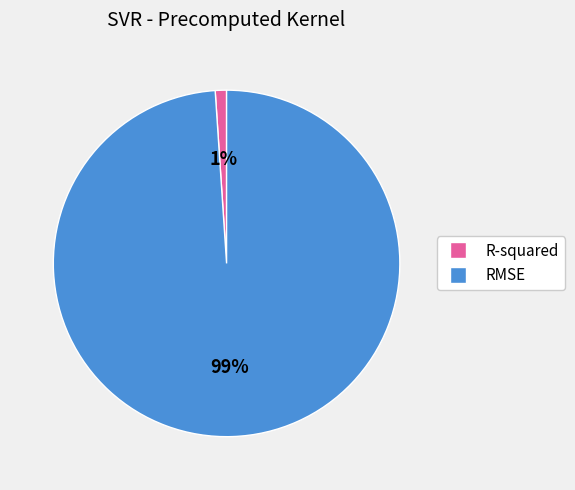

Combined, do RMSE and R-squared account for over 50%?

Yes